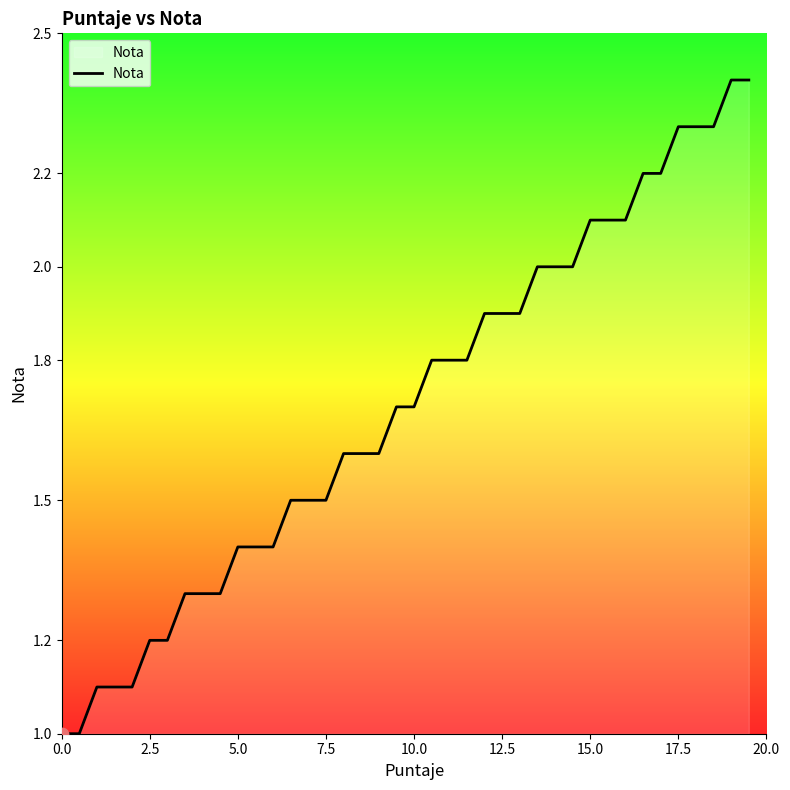

What is the smallest value displayed?

1.0